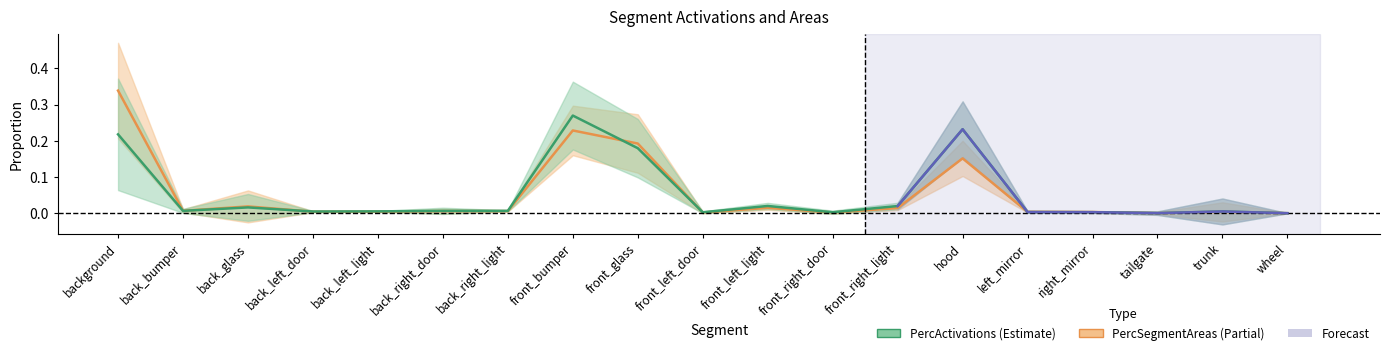

List the series in order of their overall mean, lowest first.

PercActivations, PercSegmentAreas